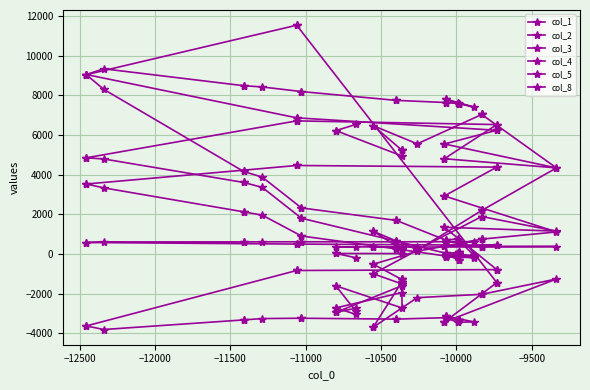

At how many categories does at least one series exceed 3518?

40